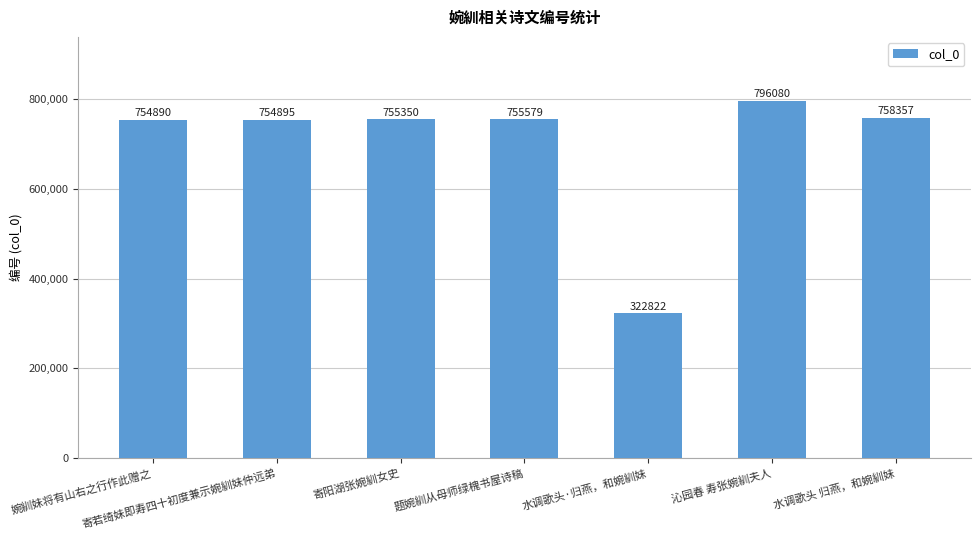

What is the change in value from 婉紃妹将有山右之行作此赠之 to 题婉紃从母师绿槐书屋诗稿?

+689